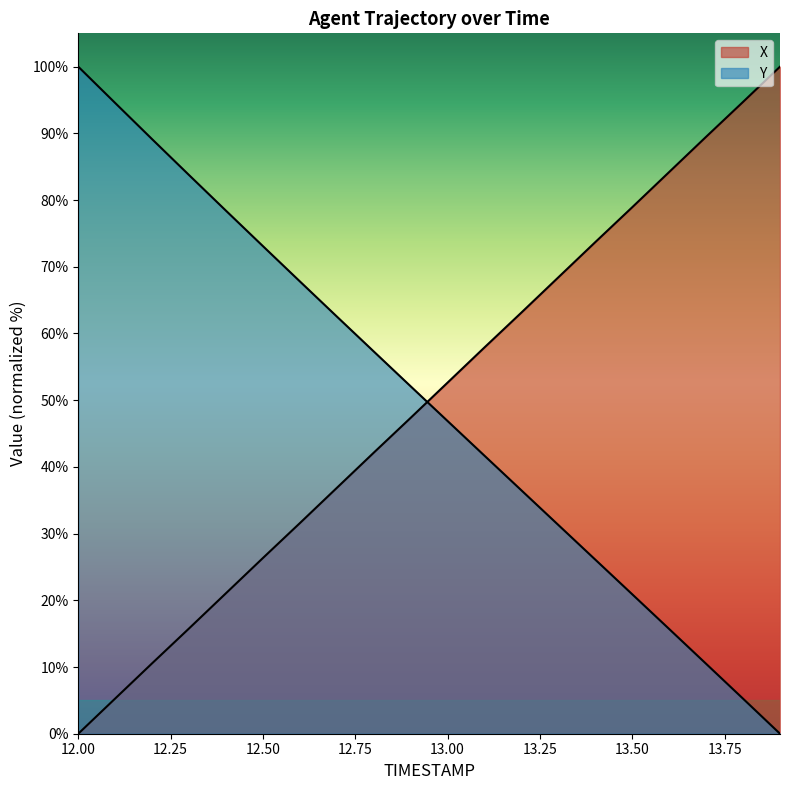

Which series has the largest range (max minus min)?

X